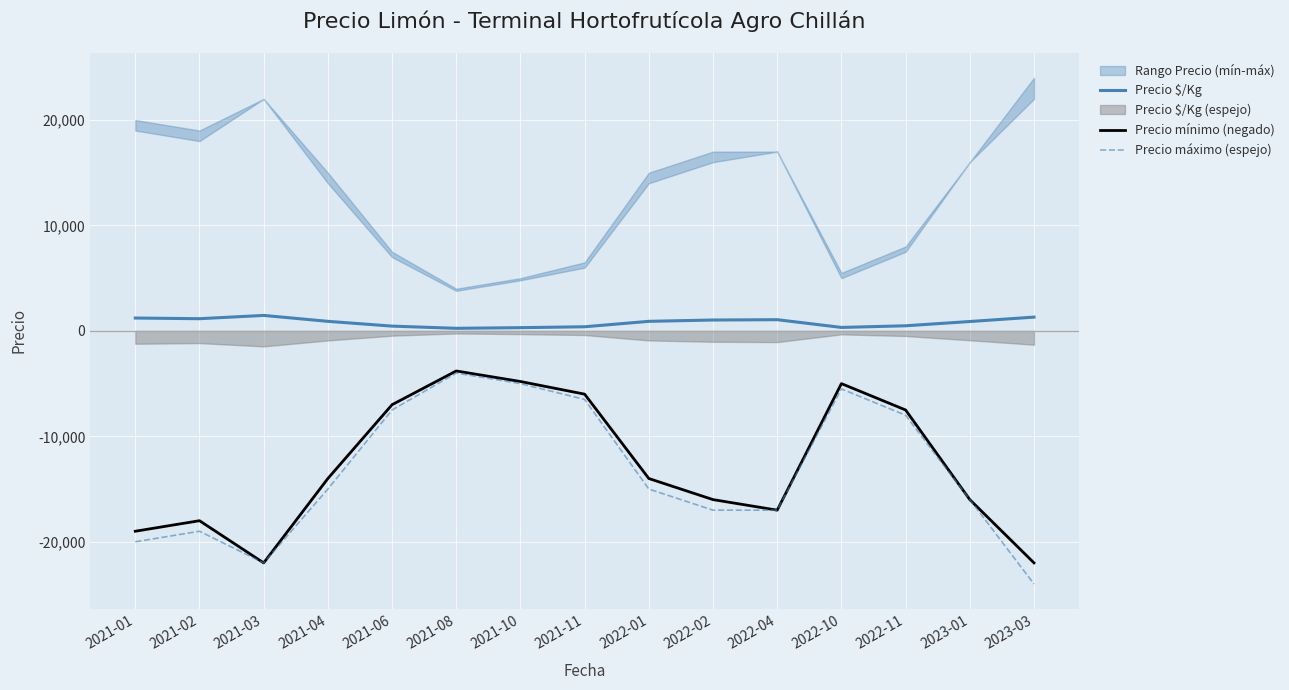

At how many categories does at least one series exceed -15138?

15